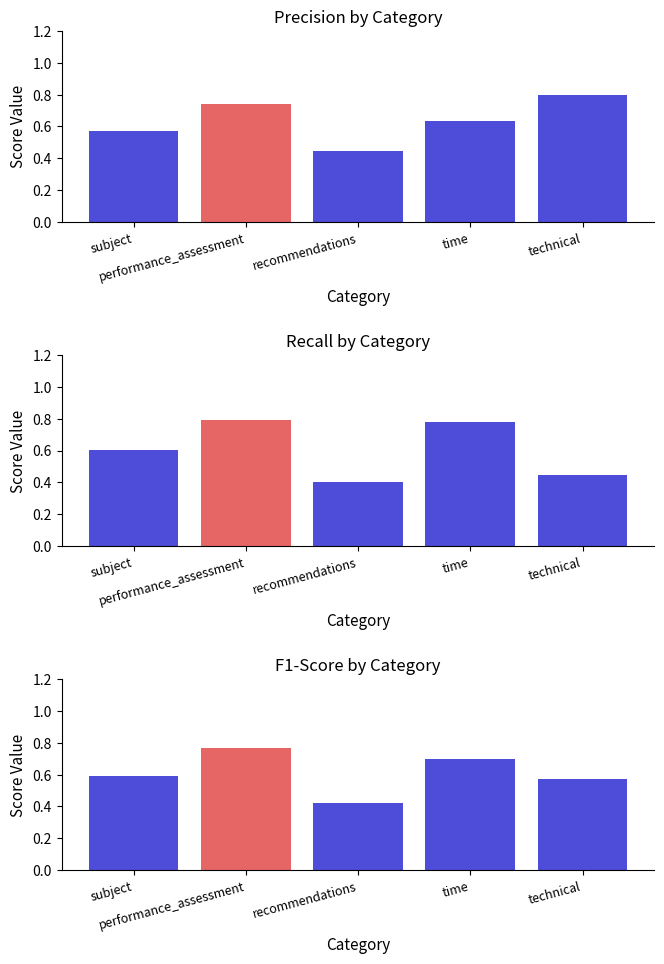

Are the bars grouped side by side (vs. stacked)?

Yes